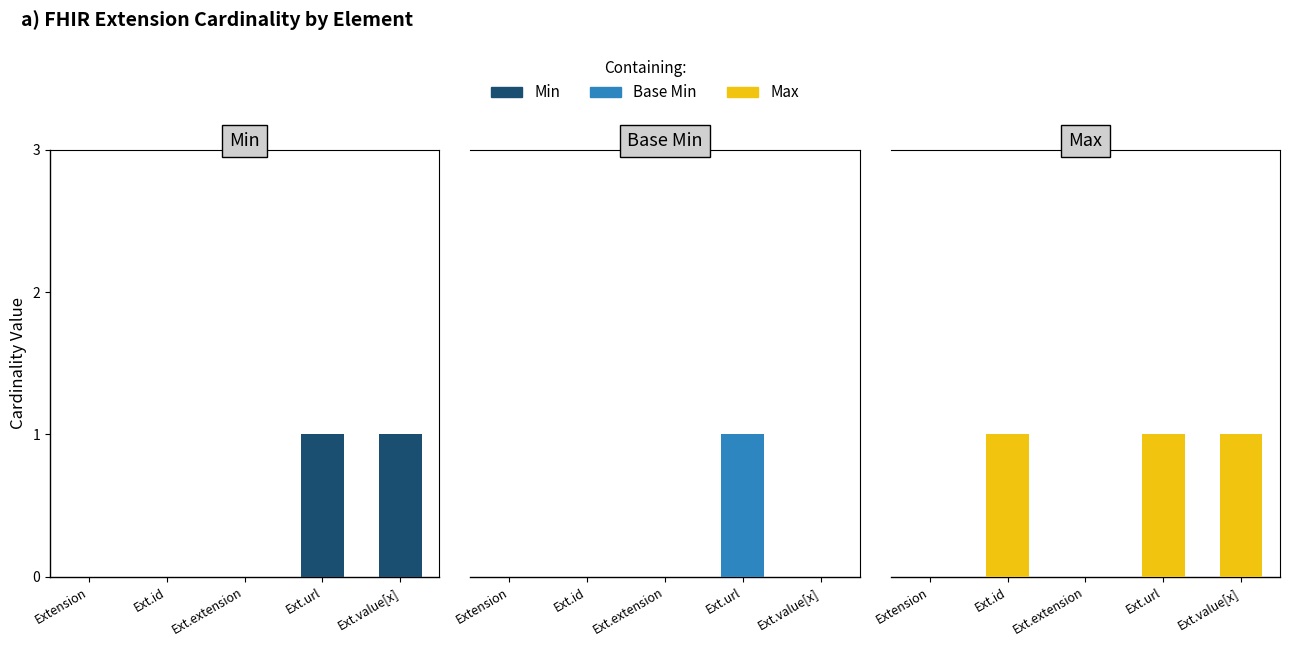

Between Extension and Ext.url, which is larger?

Ext.url